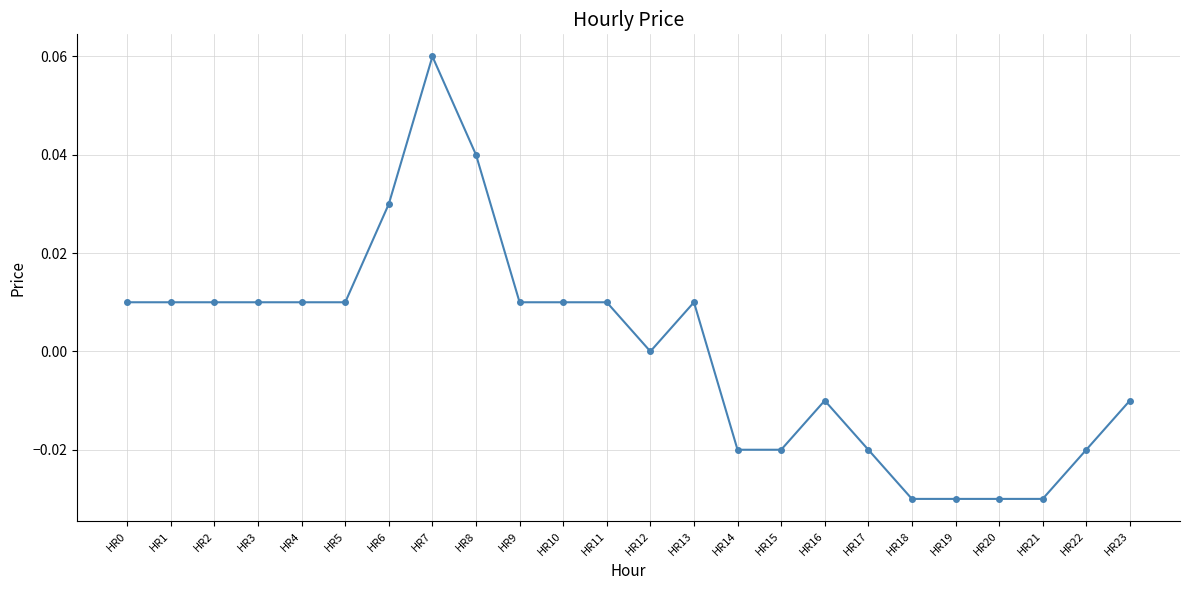

The value at HR4 is 0.0. True or false?

True